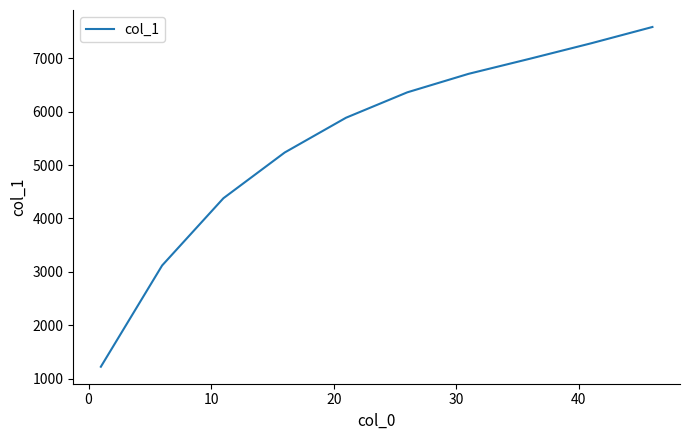

What is the smallest value displayed?

1228